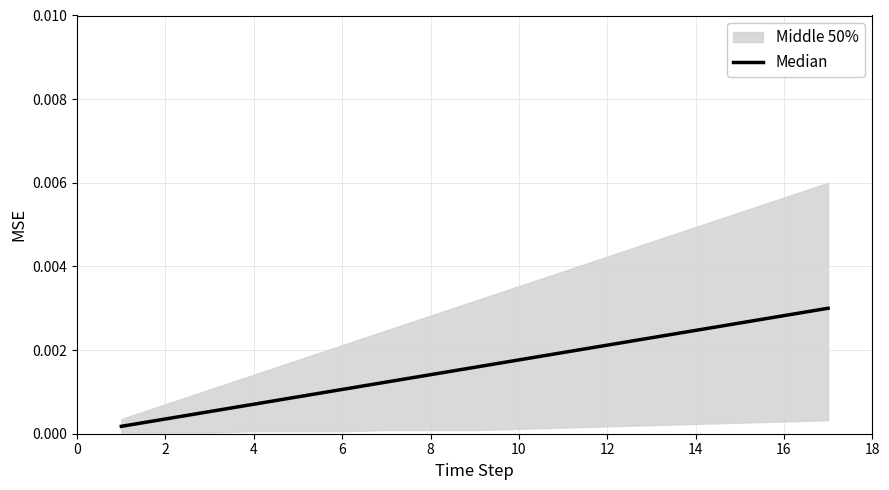

True or false: the data has more than 0 interior local peaks.

False